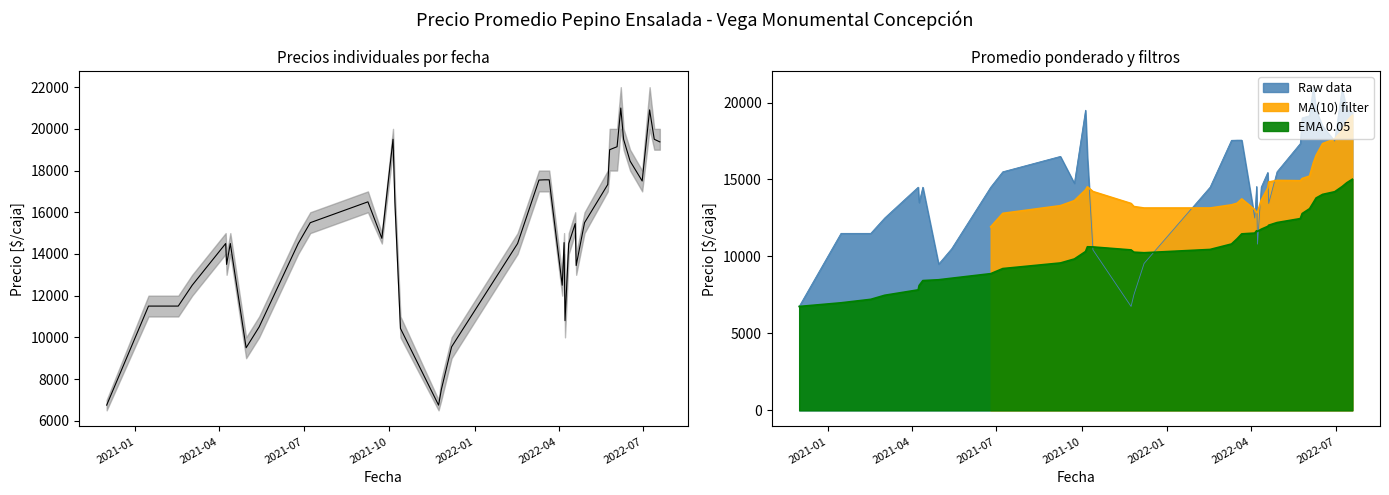

Does the chart have visible grid lines?

No